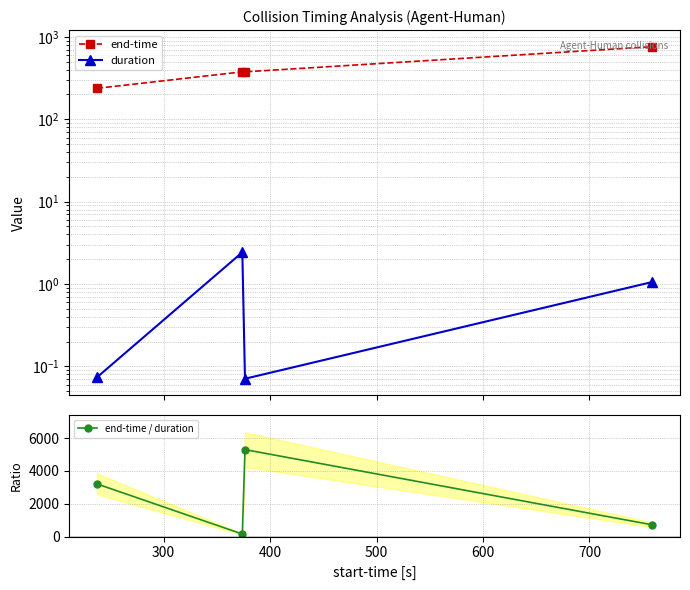

True or false: duration and end-time cross at least once.

False